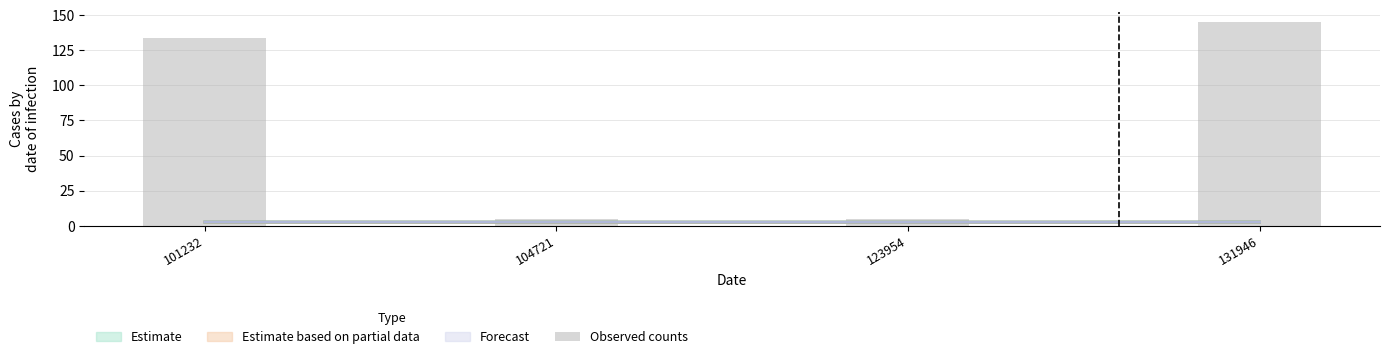

Reading left to right, extract all data points from this chart.

134	5	5	145